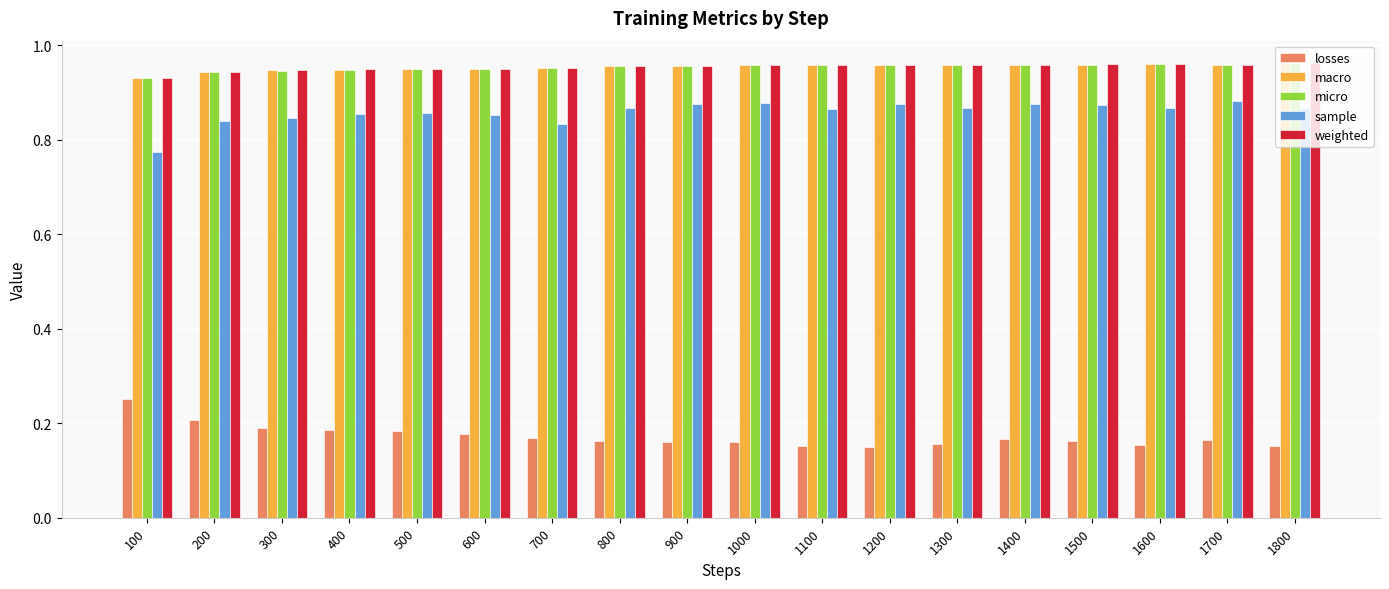

Which category has the lowest value in the sample series?

100